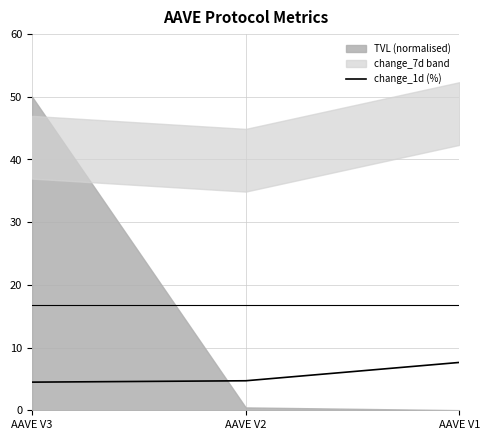

At which label does change_1d (%) reach its peak?

AAVE V1